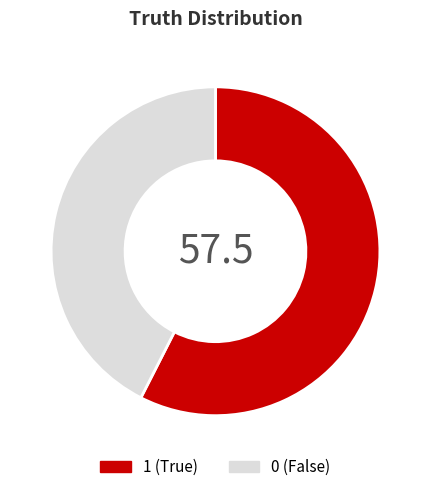

The 1 slice represents 57% of the pie. True or false?

True